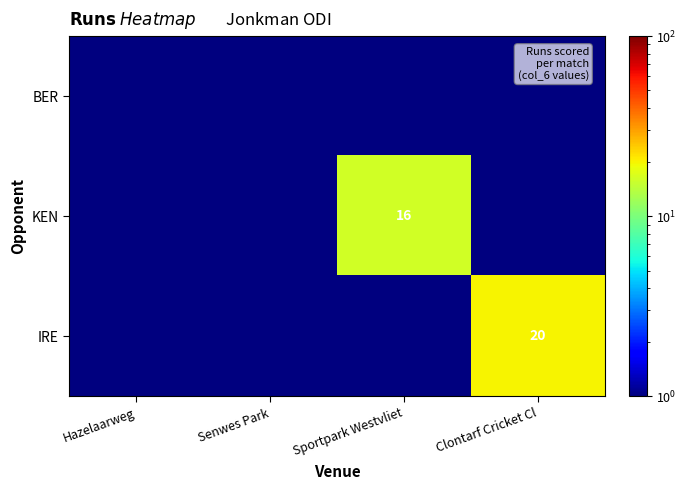

True or false: IRE has a value of 20.0 at Clontarf Cricket Cl.

True